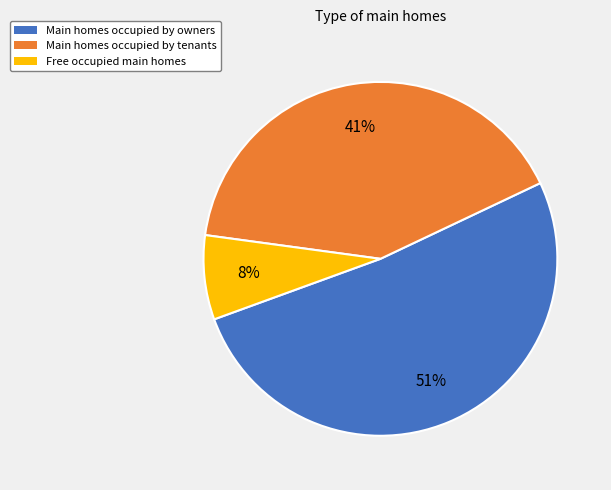

Is there a majority slice in this chart?

Yes